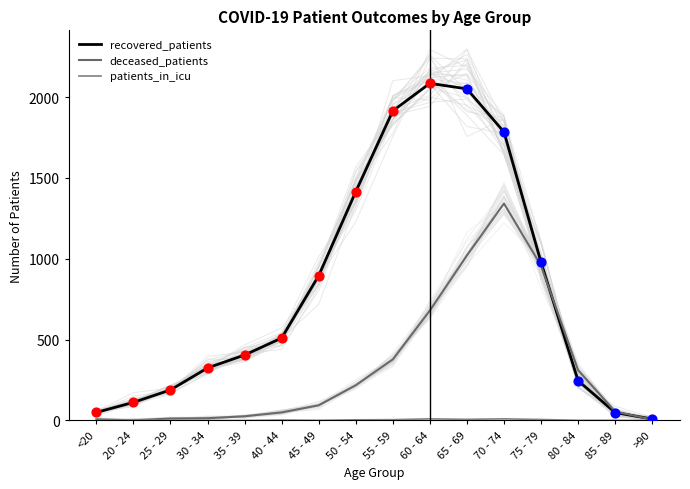

Which series has the largest Y range (max minus min)?

recovered_patients